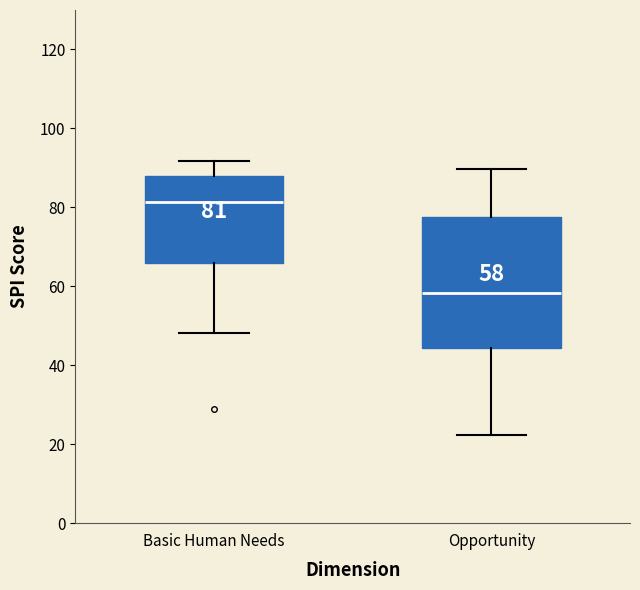

Which box has the highest median line?

Basic Human Needs